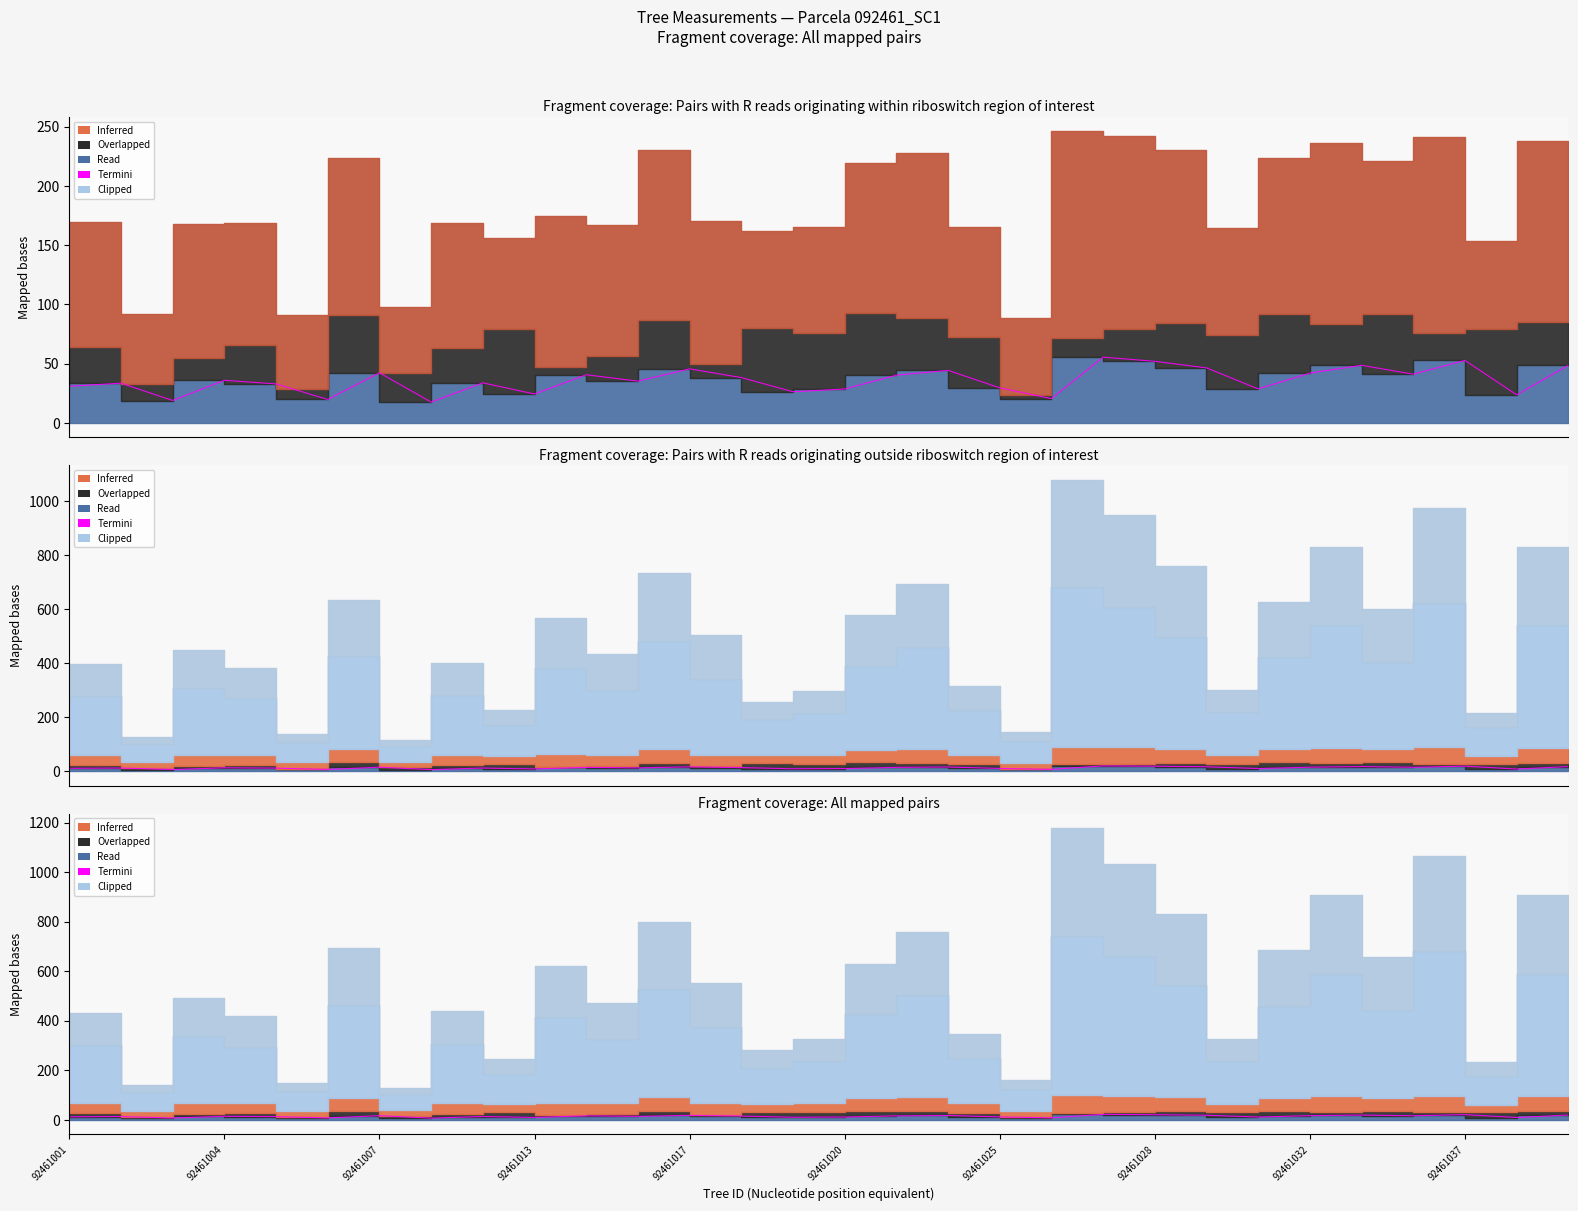

True or false: circunferencia_normal has more than 1 points higher than both neighbors.

True